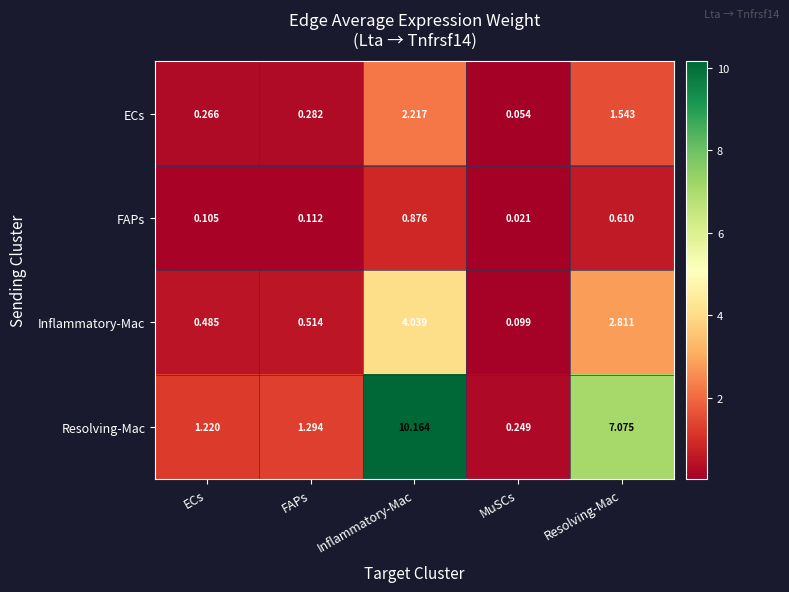

Where is ECs nearest to the value 1?

Resolving-Mac